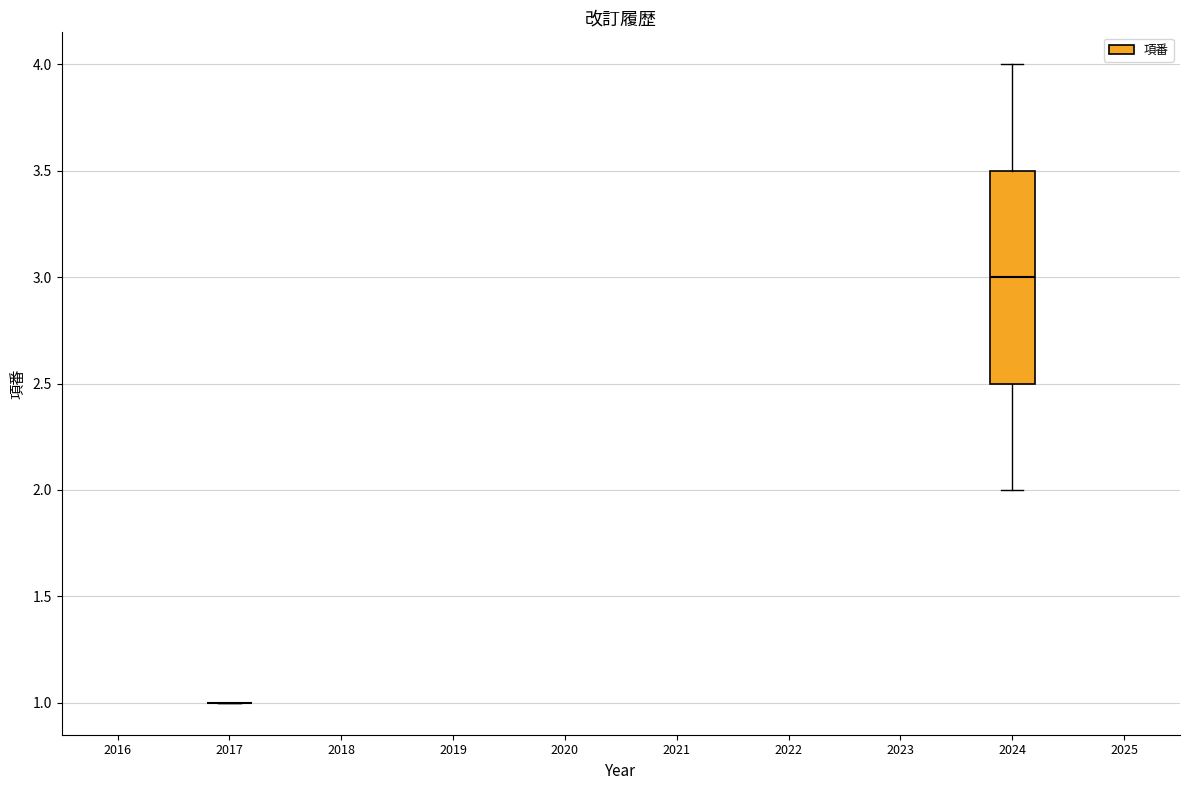

Reading left to right, transcribe this box plot: for each box, give where its median line is, the range the box spans, and where its two whiskers end, as read against the y-axis. The values are not printed on the chart, so give them approximately, as read against the axis.

2017: box collapsed to a line at 1.0, whiskers 1.0 to 1.0
2024: median 3.0, box 2.5 to 3.5, whiskers 2.0 to 4.0